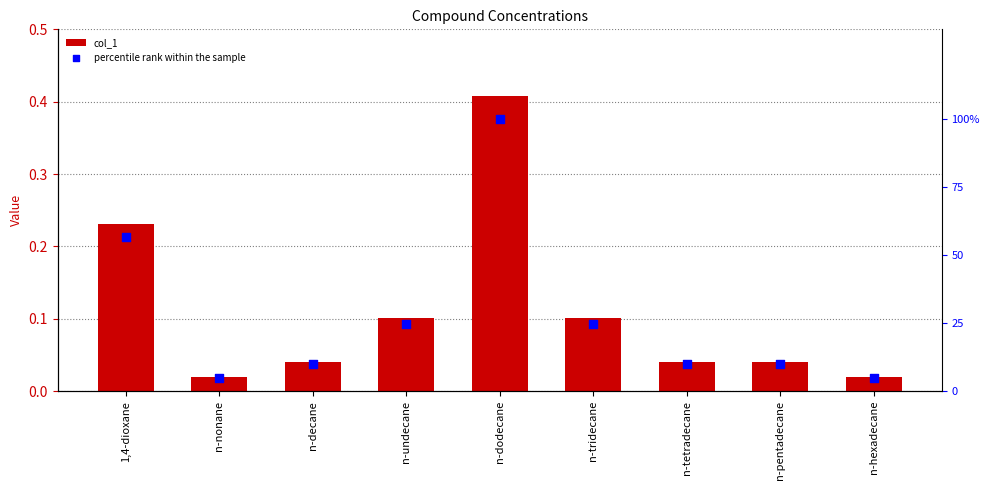

Which series has the largest total across all categories?

percentile rank within the sample